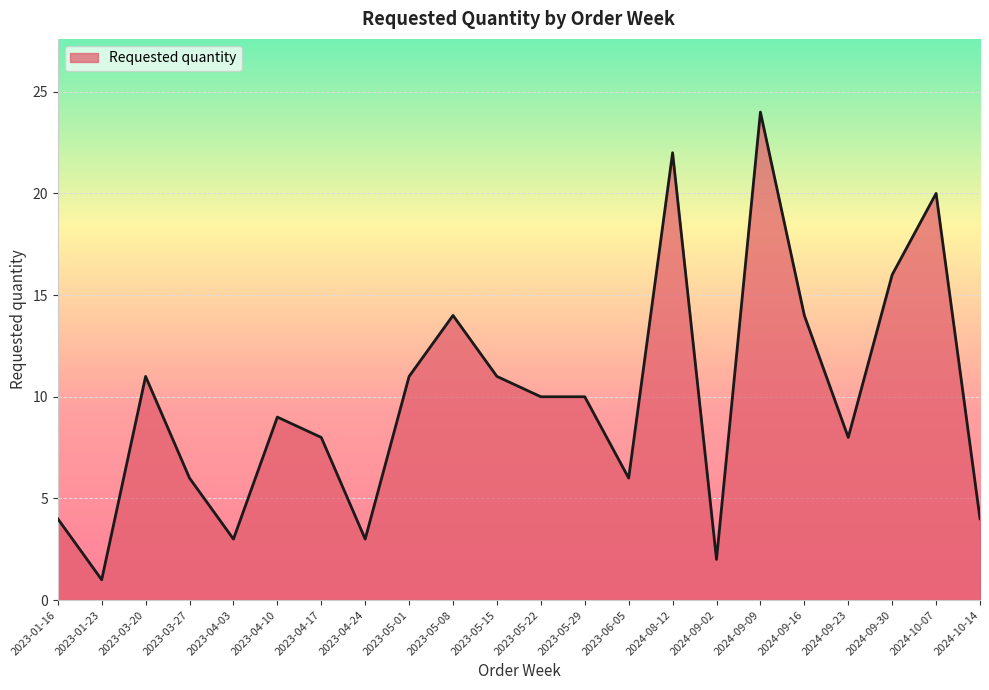

How many lines are shown in the chart?

1